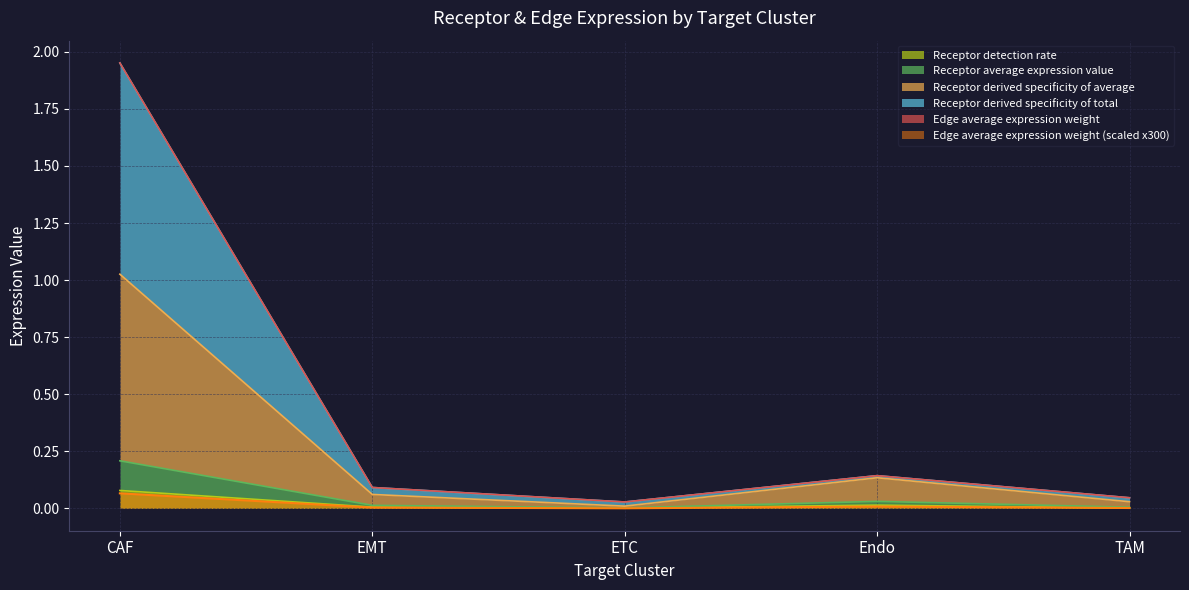

Count the number of data series in this chart.

6